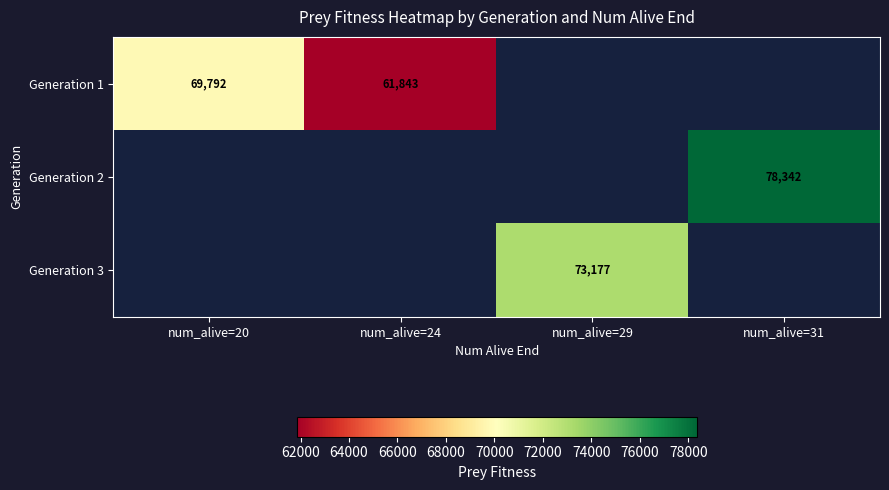

The value of Generation 1 at num_alive=20 is 114395. True or false?

False